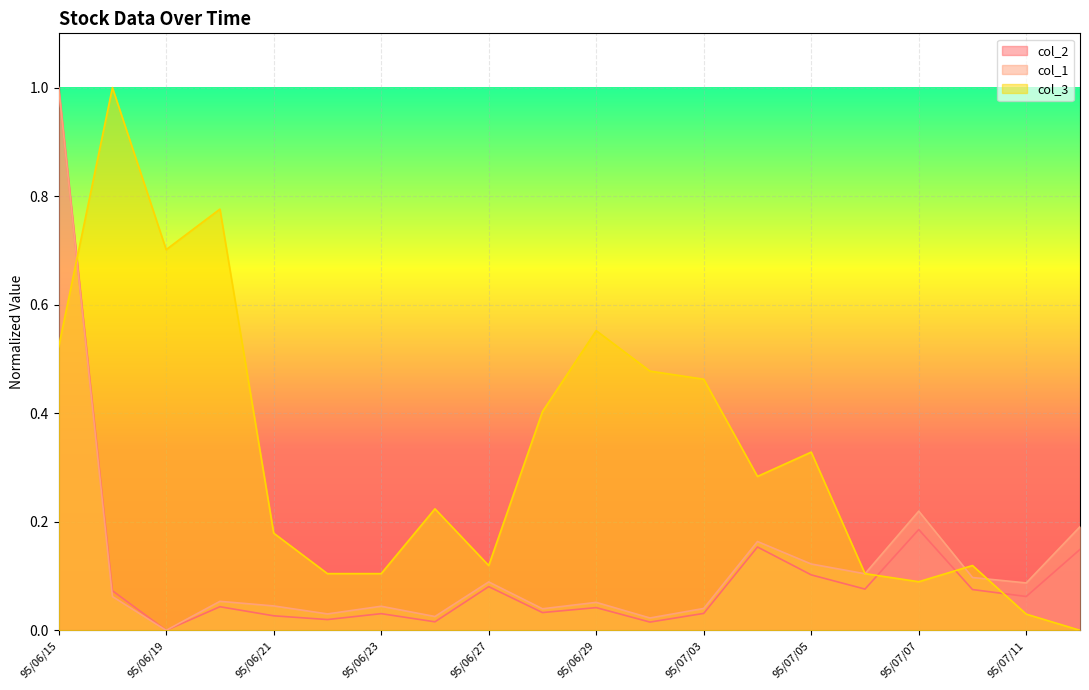

Reading left to right, transcribe all the data shown in this chart.

col_2: 95/06/15=1.0	95/06/16=0.1	95/06/19=0.0	95/06/20=0.0	95/06/21=0.0	95/06/22=0.0	95/06/23=0.0	95/06/26=0.0	95/06/27=0.1	95/06/28=0.0	95/06/29=0.0	95/06/30=0.0	95/07/03=0.0	95/07/04=0.2	95/07/05=0.1	95/07/06=0.1	95/07/07=0.2	95/07/10=0.1	95/07/11=0.1	95/07/12=0.1
col_1: 95/06/15=1.0	95/06/16=0.1	95/06/19=0.0	95/06/20=0.1	95/06/21=0.0	95/06/22=0.0	95/06/23=0.0	95/06/26=0.0	95/06/27=0.1	95/06/28=0.0	95/06/29=0.1	95/06/30=0.0	95/07/03=0.0	95/07/04=0.2	95/07/05=0.1	95/07/06=0.1	95/07/07=0.2	95/07/10=0.1	95/07/11=0.1	95/07/12=0.2
col_3: 95/06/15=0.5	95/06/16=1.0	95/06/19=0.7	95/06/20=0.8	95/06/21=0.2	95/06/22=0.1	95/06/23=0.1	95/06/26=0.2	95/06/27=0.1	95/06/28=0.4	95/06/29=0.6	95/06/30=0.5	95/07/03=0.5	95/07/04=0.3	95/07/05=0.3	95/07/06=0.1	95/07/07=0.1	95/07/10=0.1	95/07/11=0.0	95/07/12=0.0